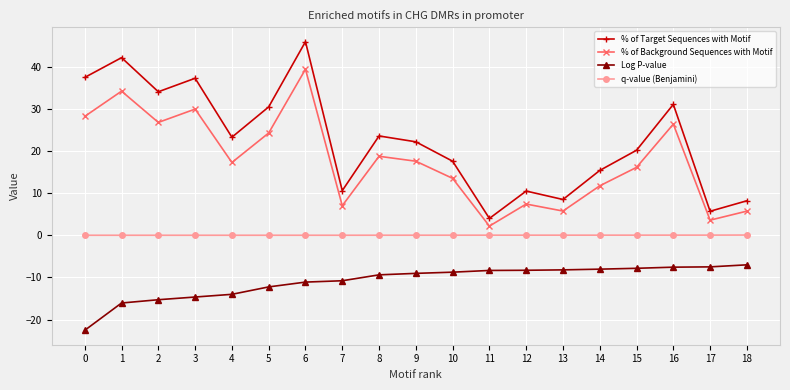

At 3, list the series in order from largest to smallest.

% of Target Sequences with Motif, % of Background Sequences with Motif, q-value (Benjamini), Log P-value